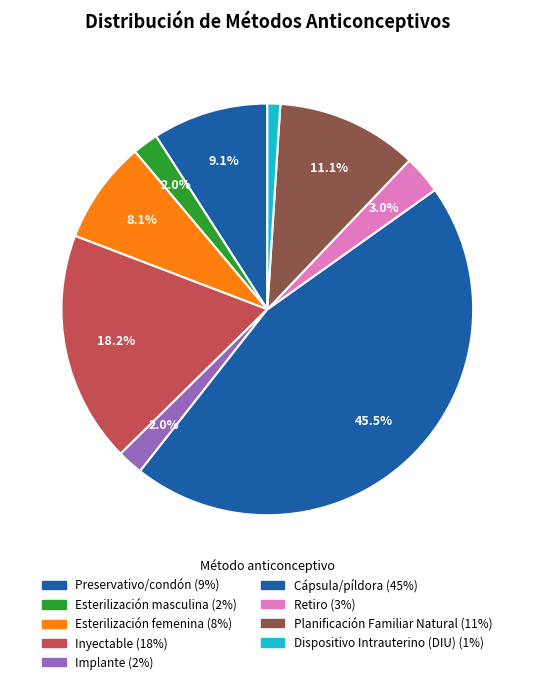

Which has a higher value, Preservativo/condón or Planificación Familiar Natural?

Planificación Familiar Natural